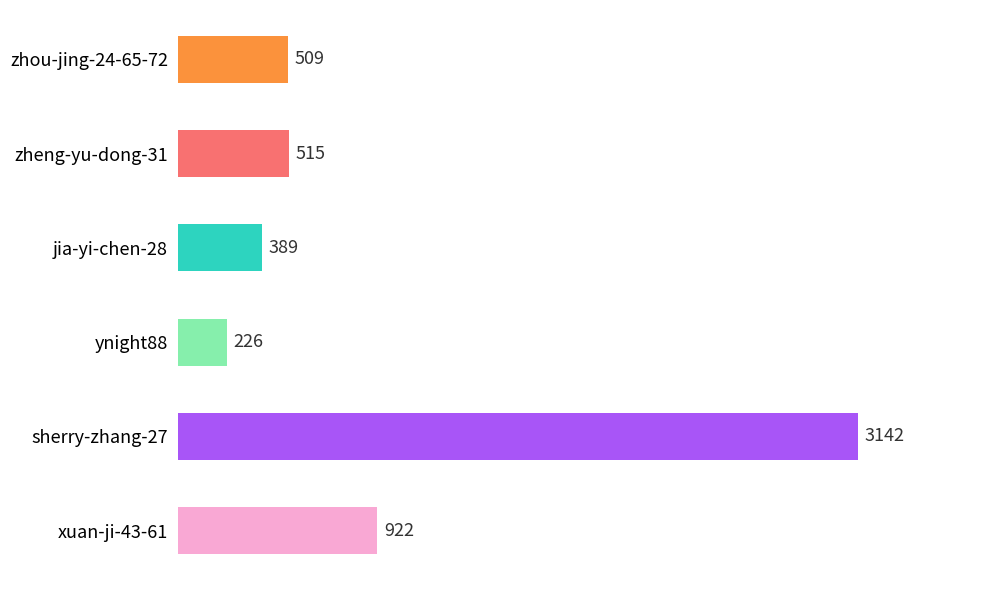

What is the change in value from sherry-zhang-27 to ynight88?

-2916